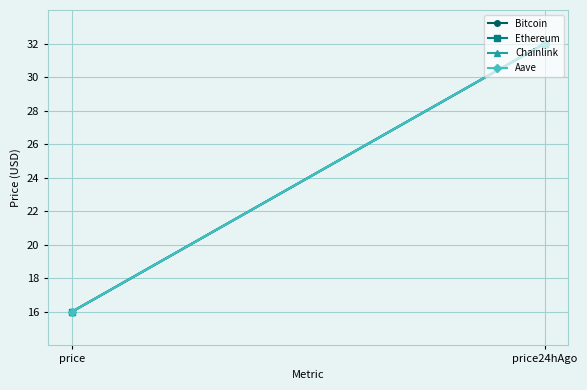

What are all the series names shown in the legend?

Bitcoin, Ethereum, Chainlink, Aave